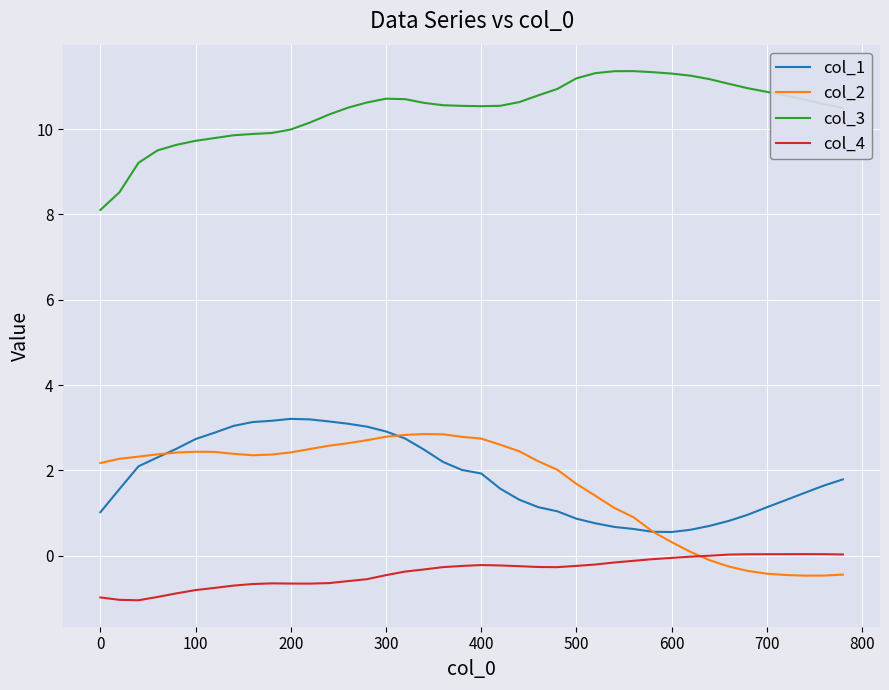

True or false: col_2 and col_3 intersect in this chart.

False